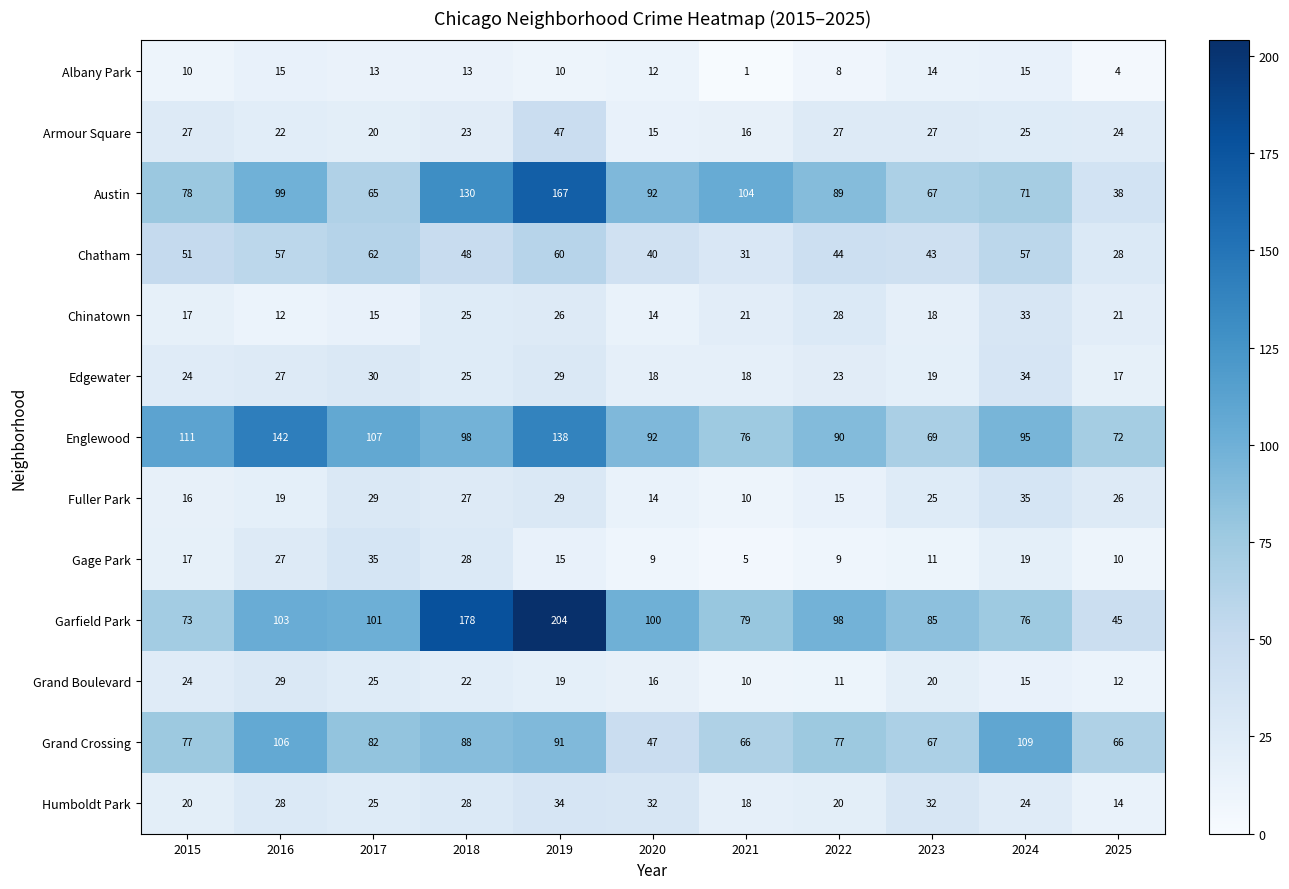

What is the difference between the maximum and minimum values in the Chatham series?

34